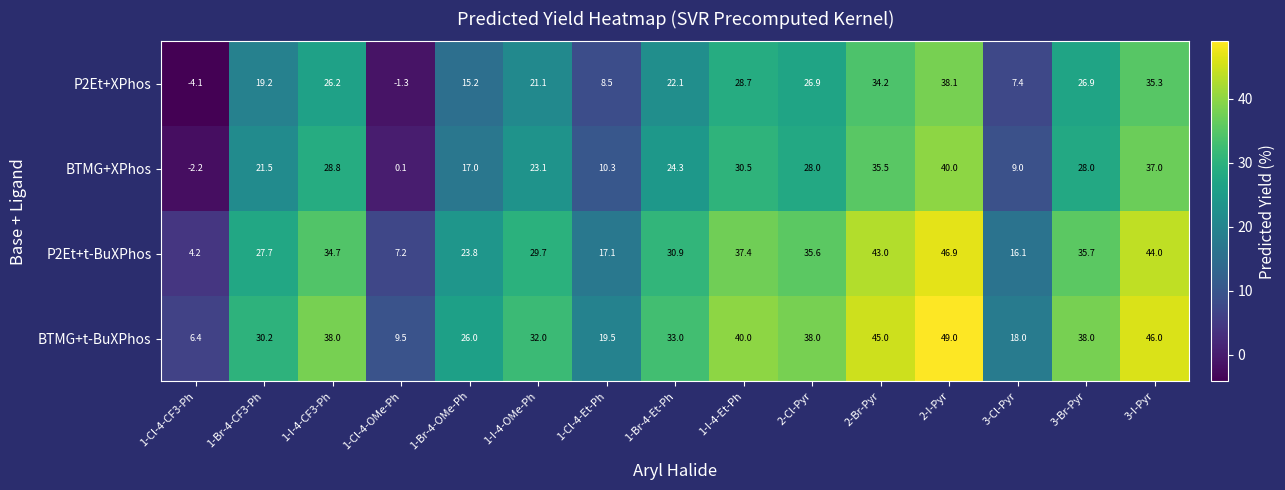

Where does the BTMG+t-BuXPhos series first go above 33?

1-I-4-CF3-Ph